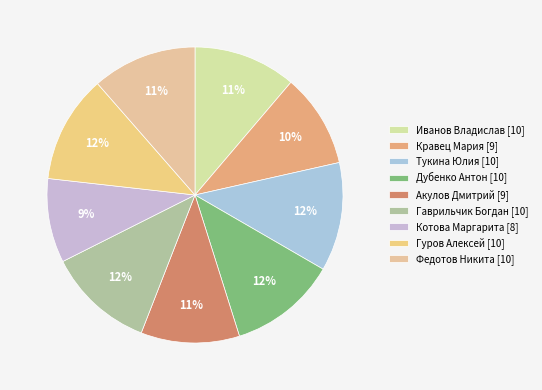

Is Дубенко Антон the majority of the pie?

No